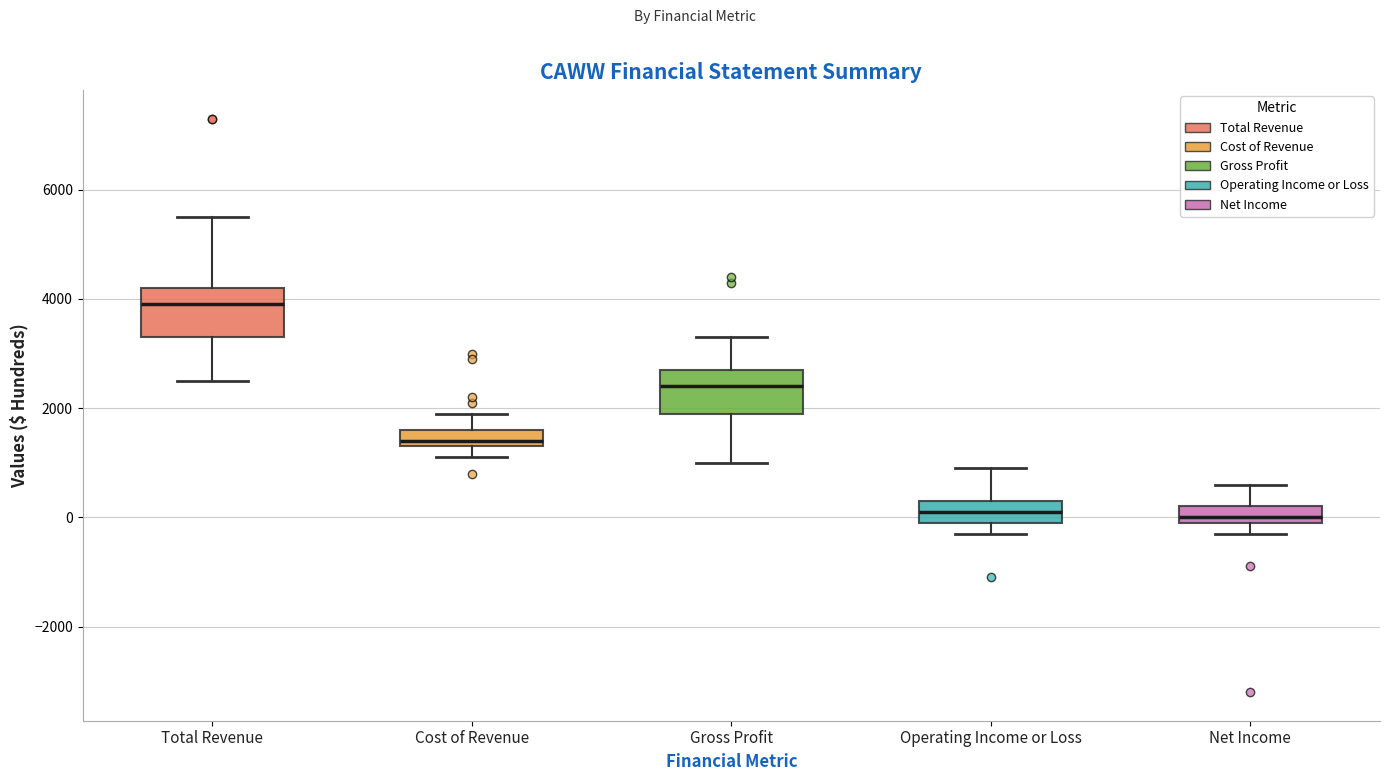

Reading left to right, transcribe this box plot: for each box, give where its median line is, the range the box spans, and where its two whiskers end, as read against the y-axis. The values are not printed on the chart, so give them approximately, as read against the axis.

Total Revenue: median 4000, box 3400 to 4200, whiskers 2600 to 5600
Cost of Revenue: median 1400 (just above the box's lower edge), box 1400 to 1600, whiskers 1200 to 2000
Gross Profit: median 2400, box 2000 to 2800, whiskers 1000 to 3400
Operating Income or Loss: median 200, box 0 to 400, whiskers -200 to 1000
Net Income: median 0 (just above the box's lower edge), box 0 to 200, whiskers -200 to 600